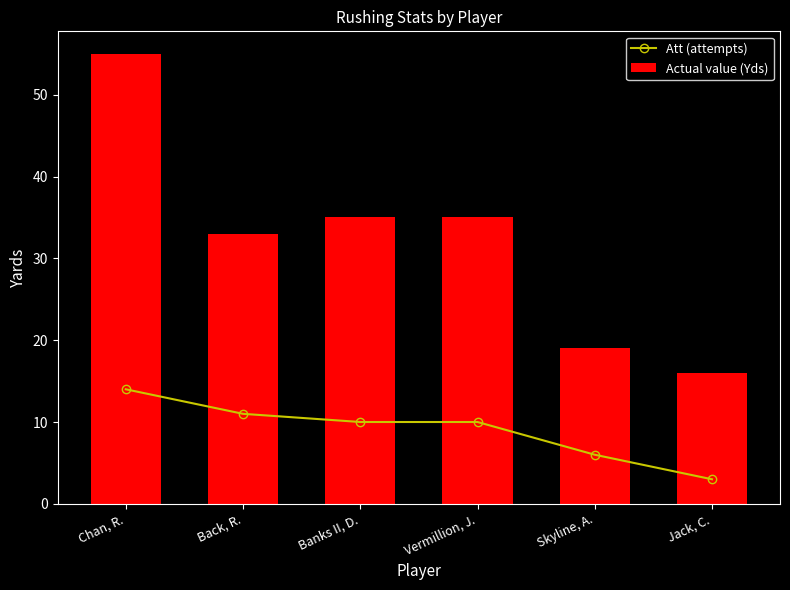

What are all the series names shown in the legend?

Att (attempts), Actual value (Yds)